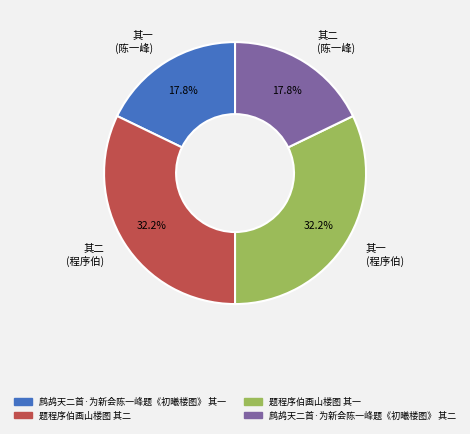

How many segments does this pie chart have?

4